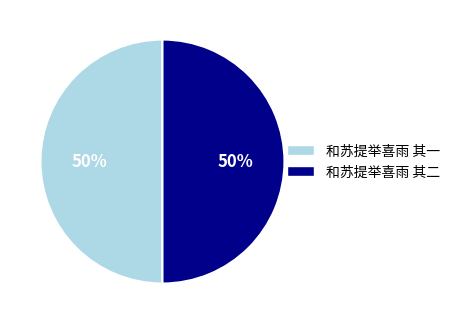

Is it true that 和苏提举喜雨 其一 is 50% of the pie?

True